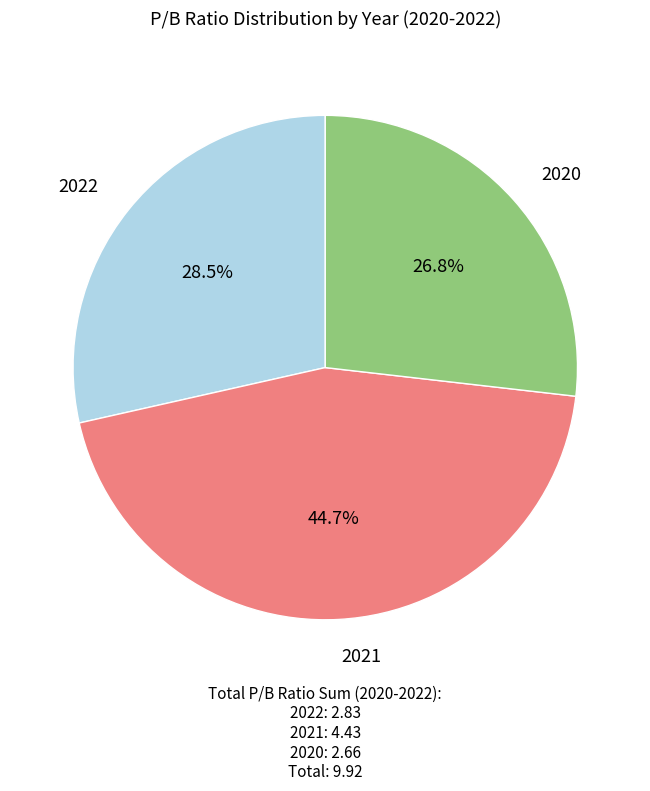

Does any single category account for the majority?

No